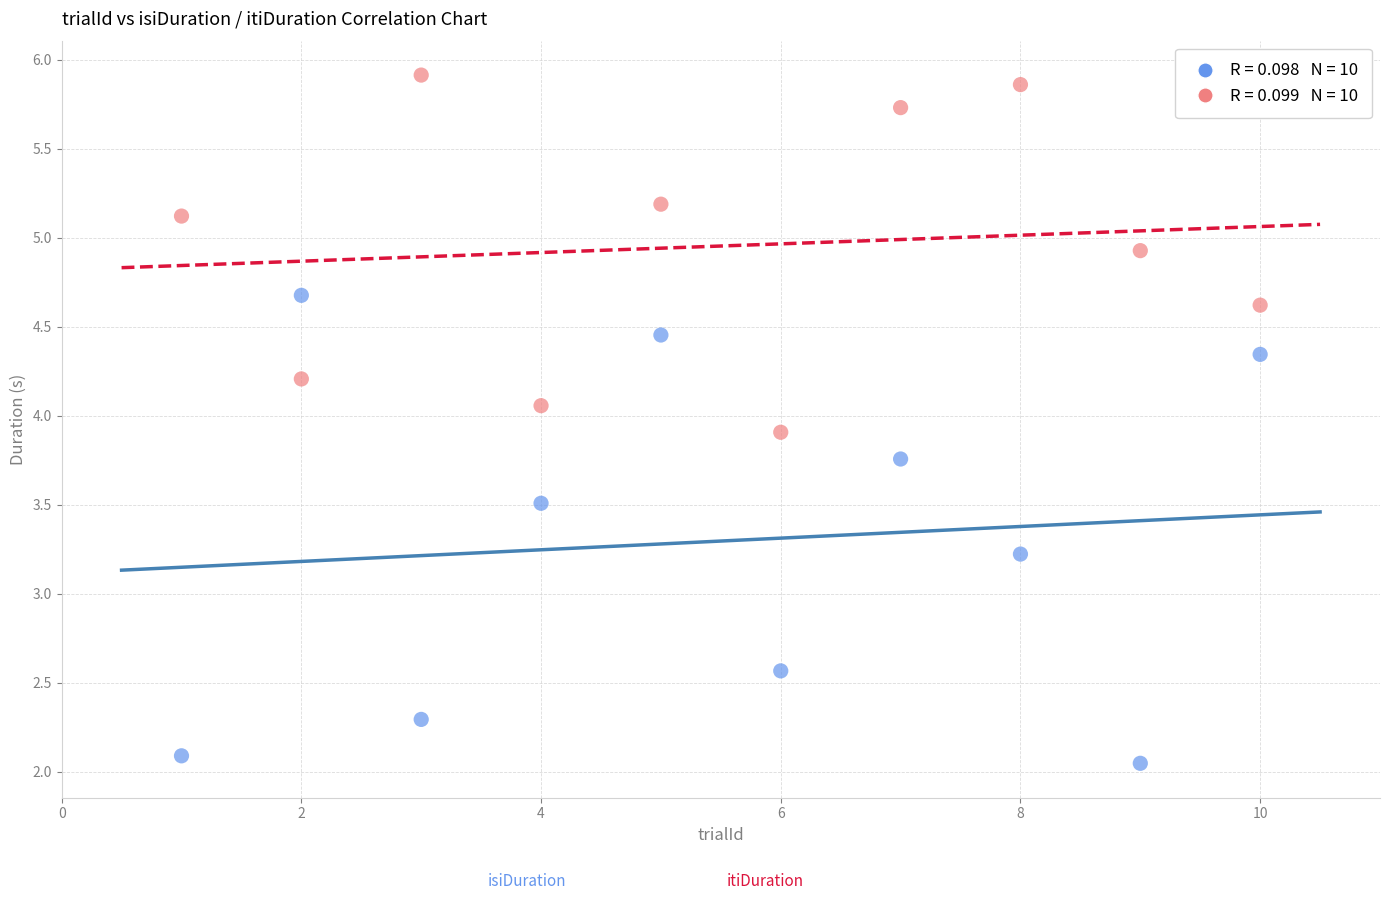

Across all series, what Y value is closest to 3?

3.2